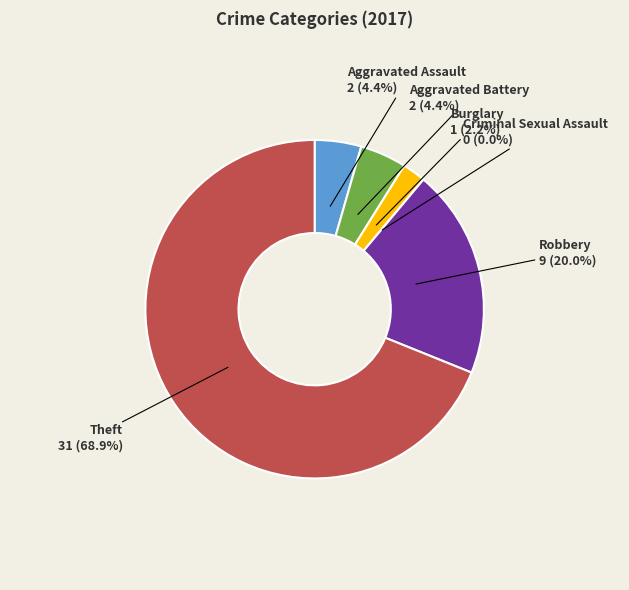

Rank the categories by value from highest to lowest.

Theft, Robbery, Aggravated Assault, Aggravated Battery, Burglary, Criminal Sexual Assault